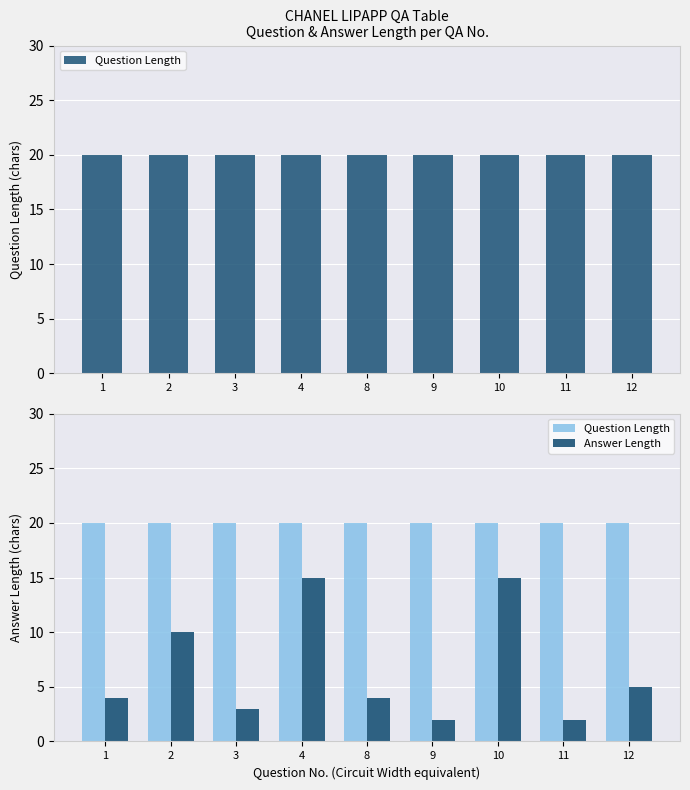

Which series has the largest total across all categories?

Question Length